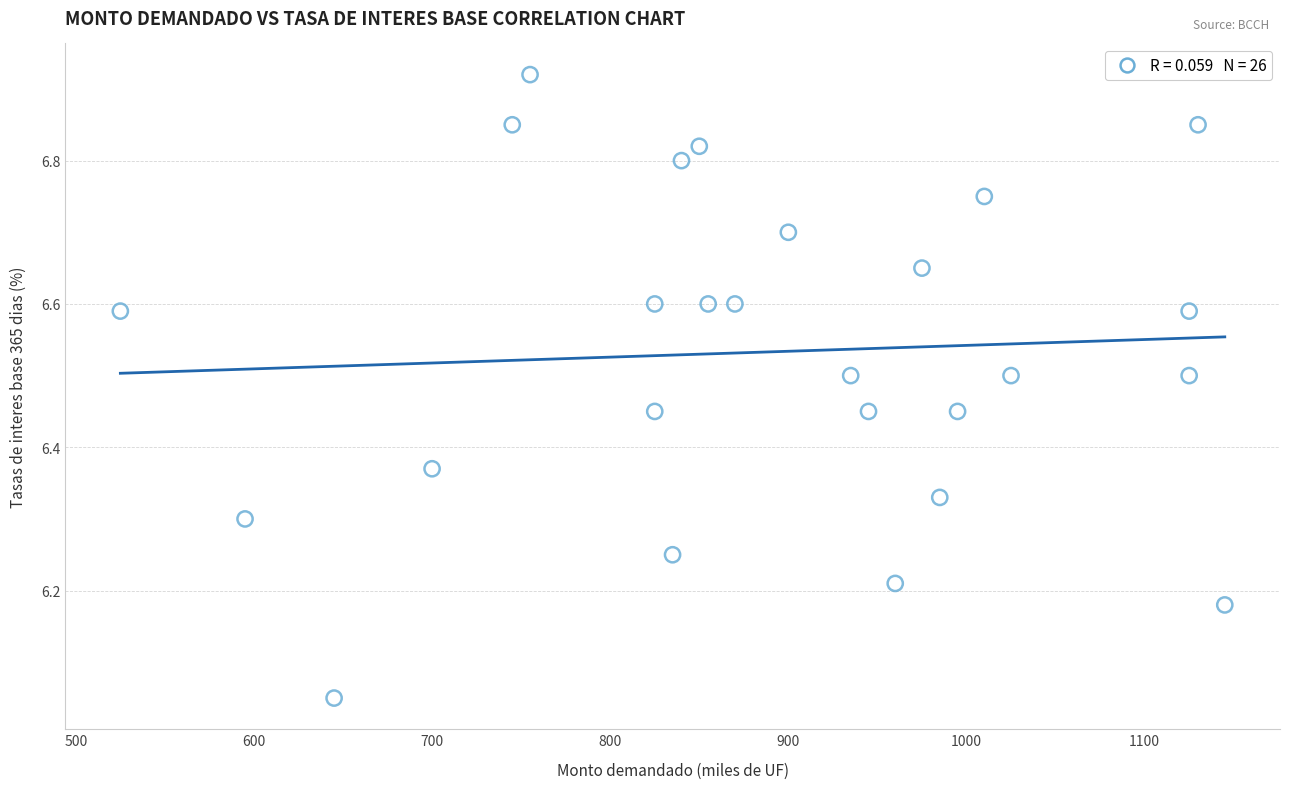

What is the range of X values (max minus min)?

620.0